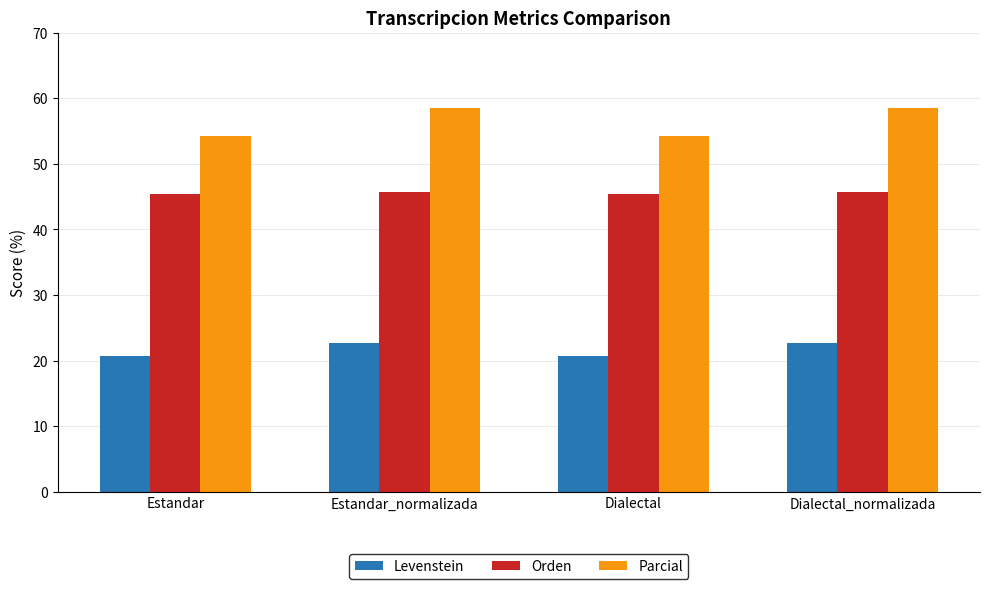

Count the Levenstein values in the range 20 to 22.

2